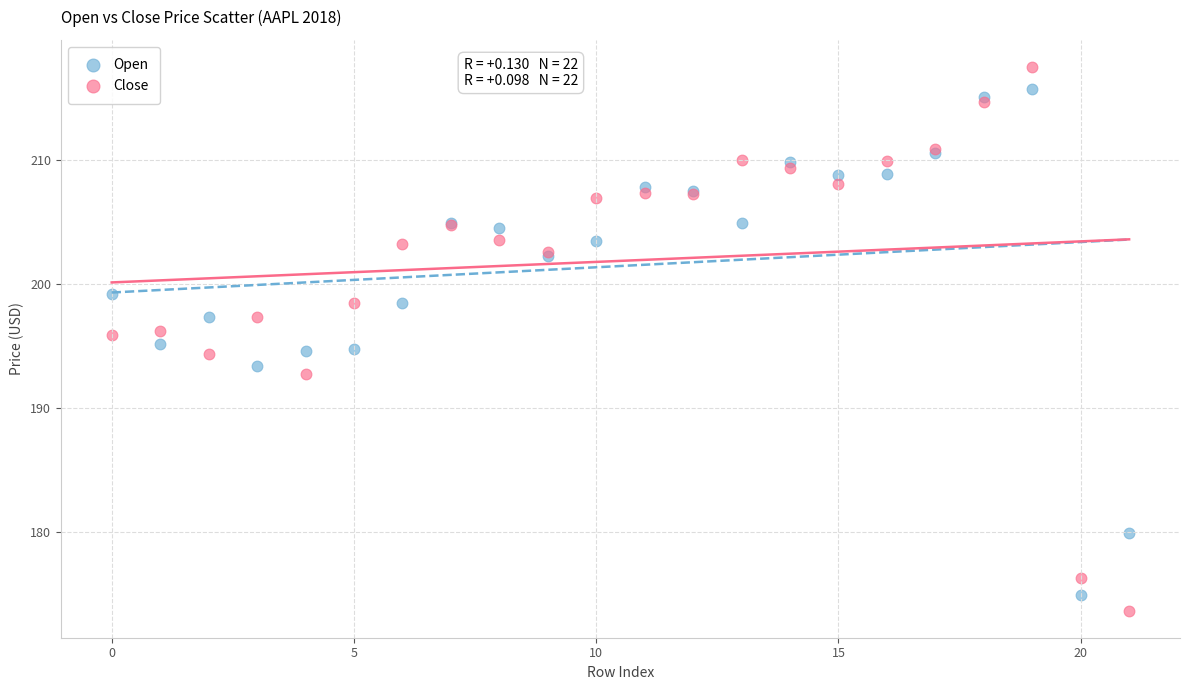

Which series reaches the minimum Y coordinate?

Close